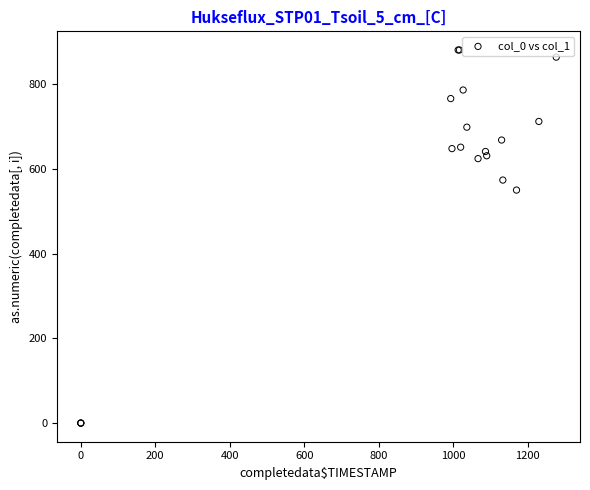

What Y value in the scatter plot is closest to 440?

550.1